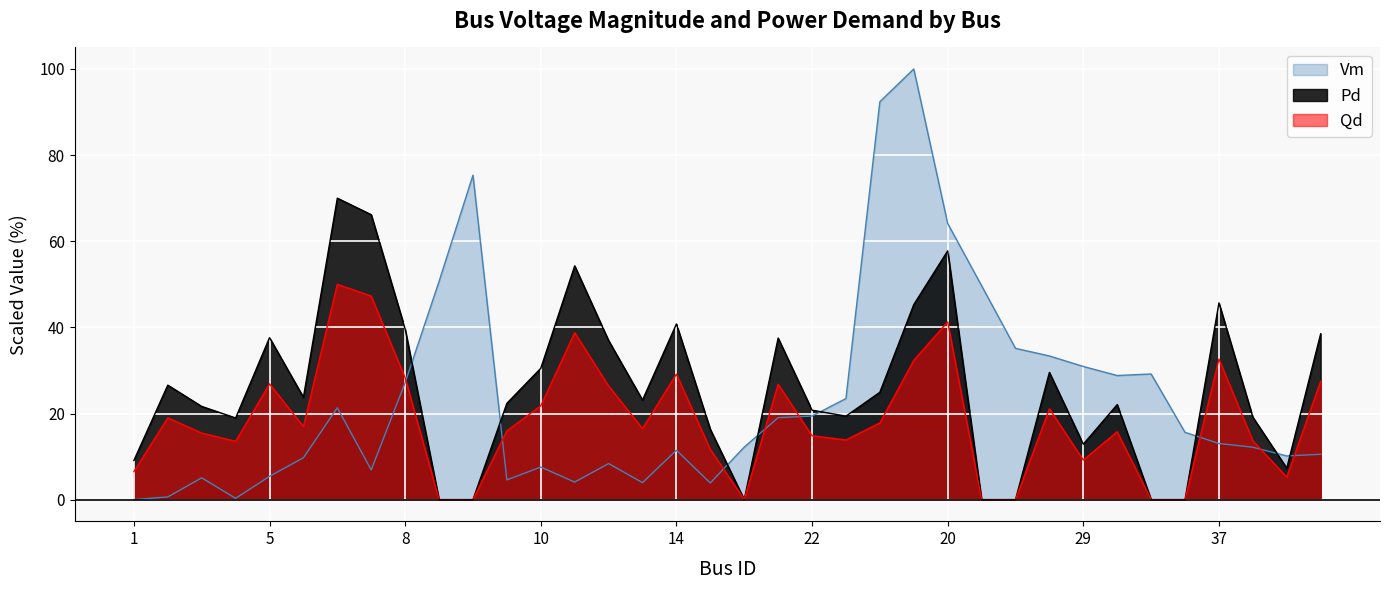

At which category does Vm reach its first local valley?

2